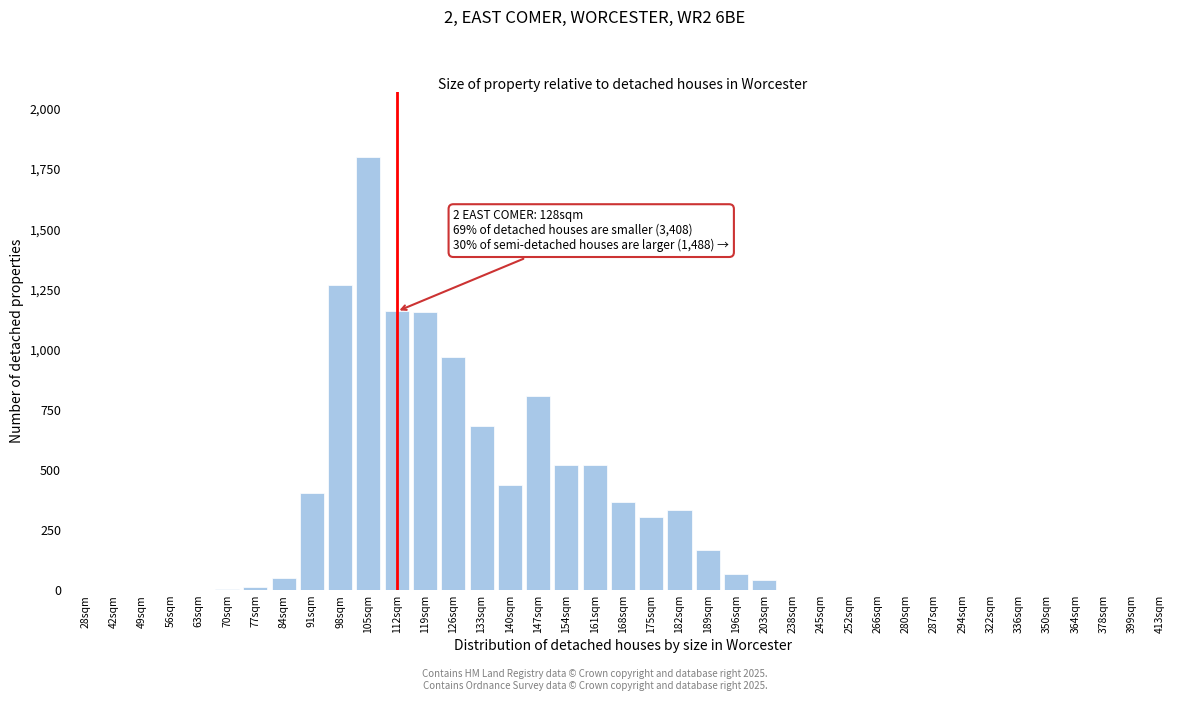

Between 133sqm and 168sqm, which is larger?

133sqm